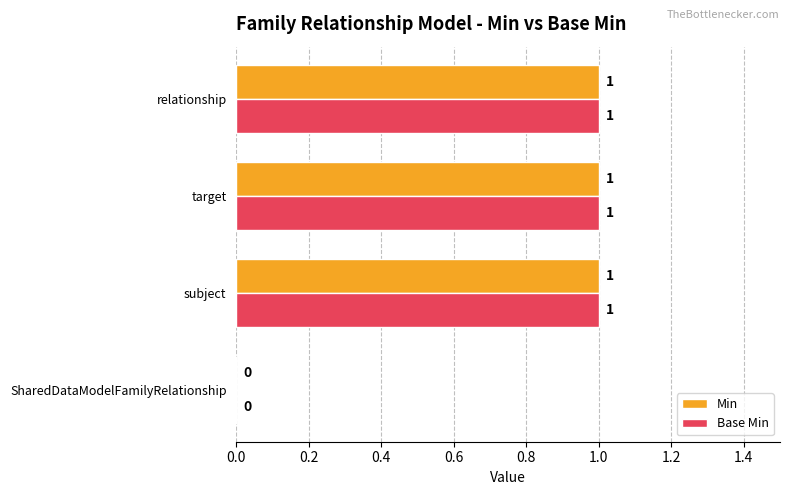

At which label is Base Min closest to 0?

SharedDataModelFamilyRelationship